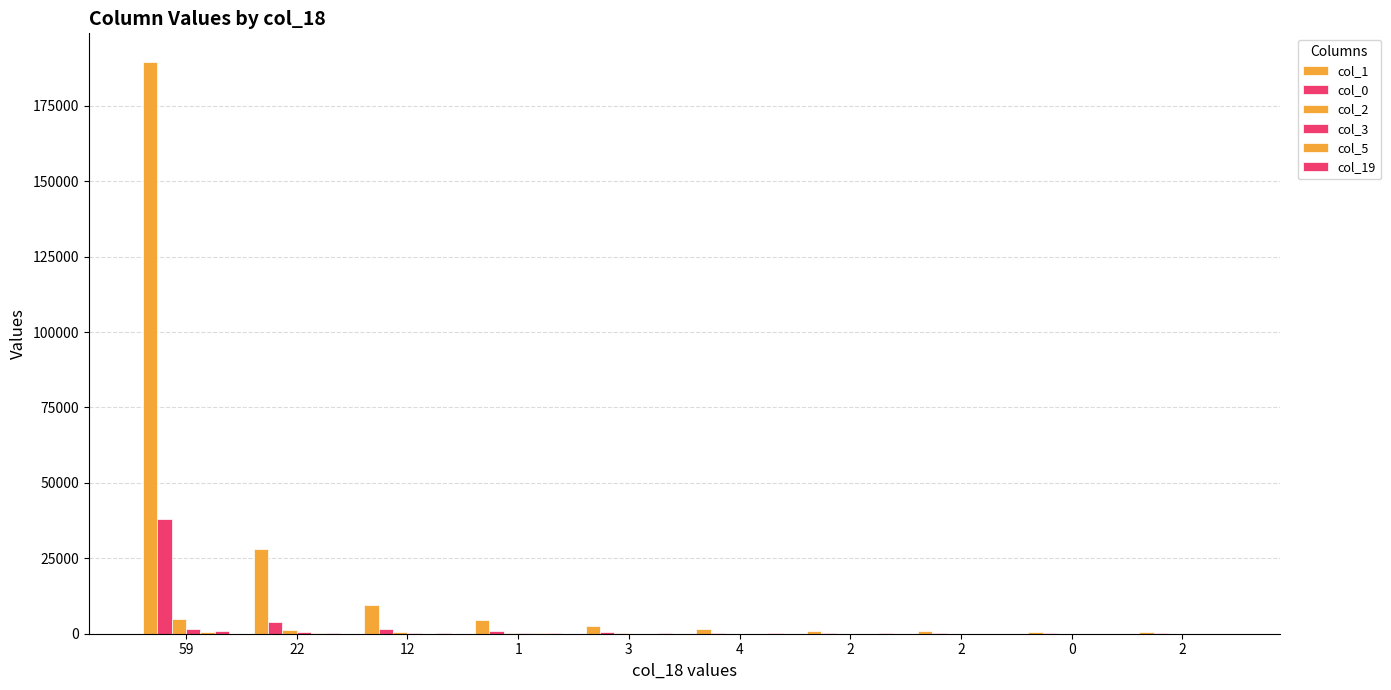

What is the sum of all col_0 values?

45405